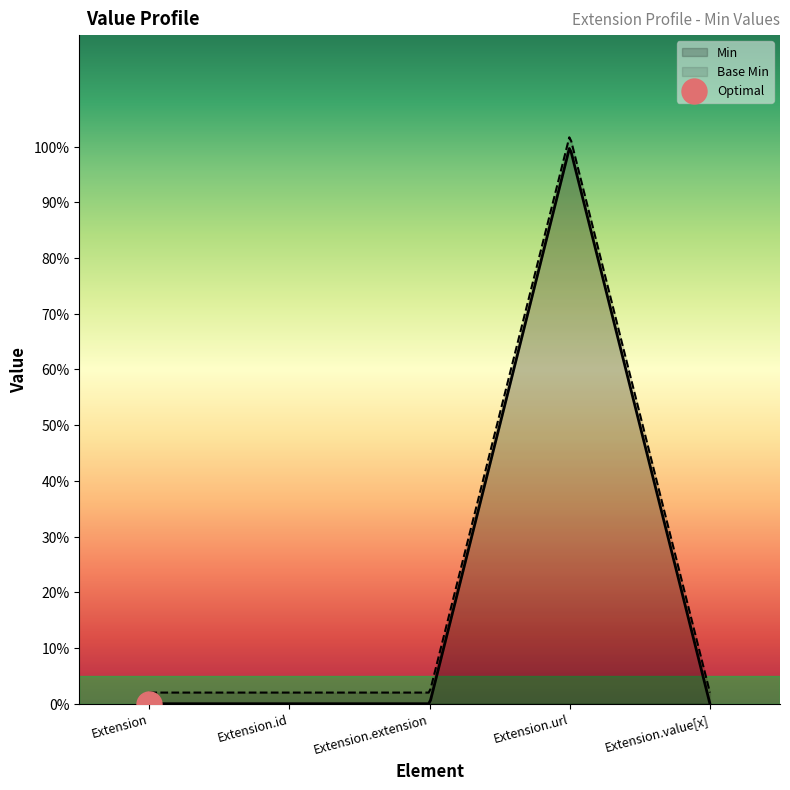

The Base Min series shows 0 at Extension.value[x]. True or false?

True